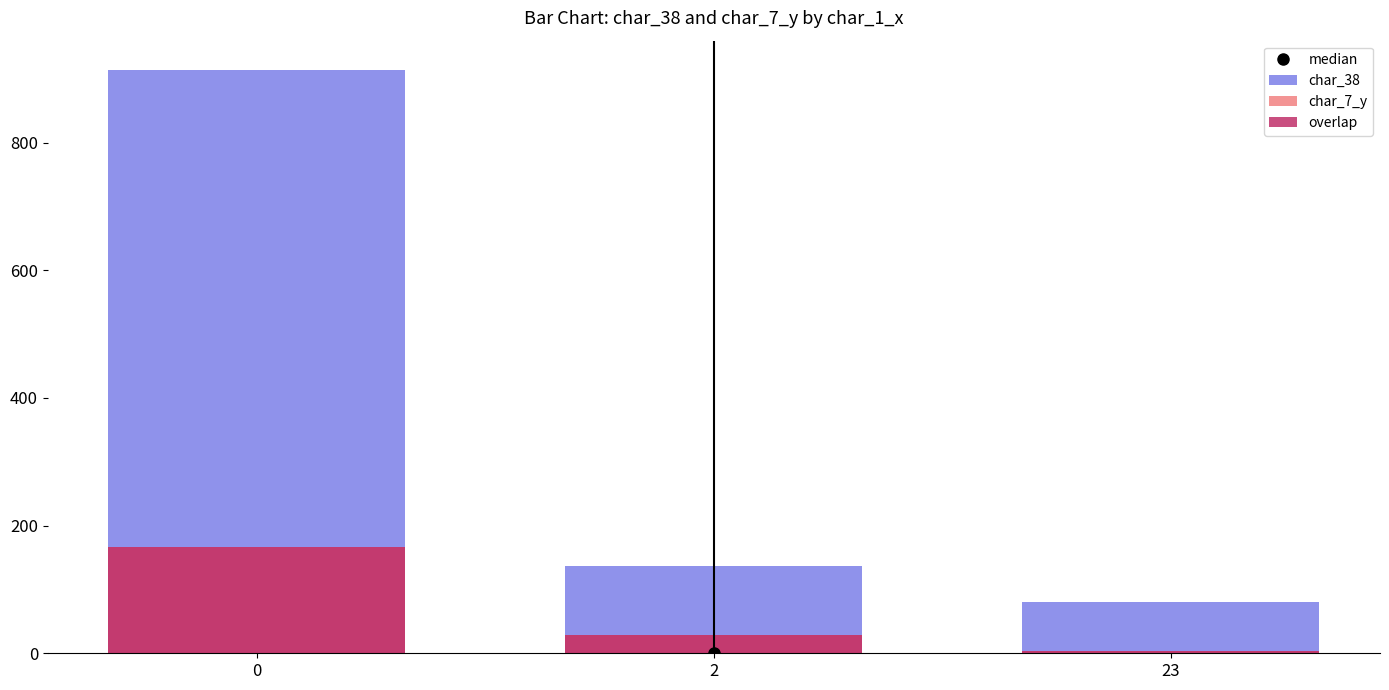

What is the difference between the char_38 values at 23 and 0?

834